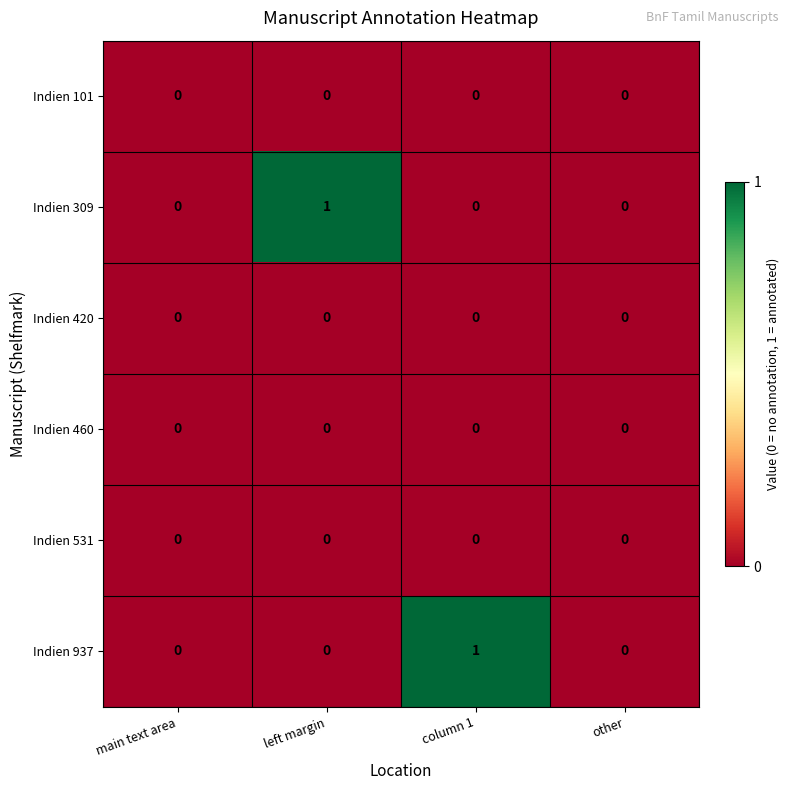

Is the value of Indien 937 at column 1 greater than the value of Indien 309 at main text area?

Yes